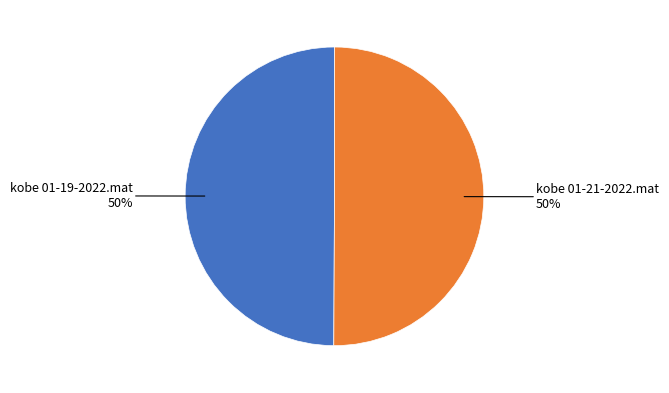

To the nearest percent, what is the average slice percentage?

50%